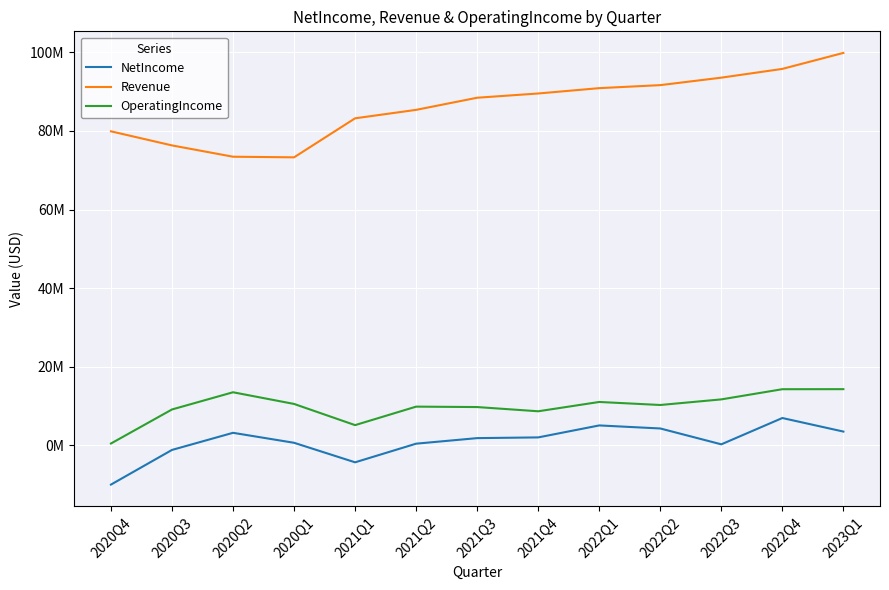

Is it true that OperatingIncome equals 9881000 at 2021Q2?

True